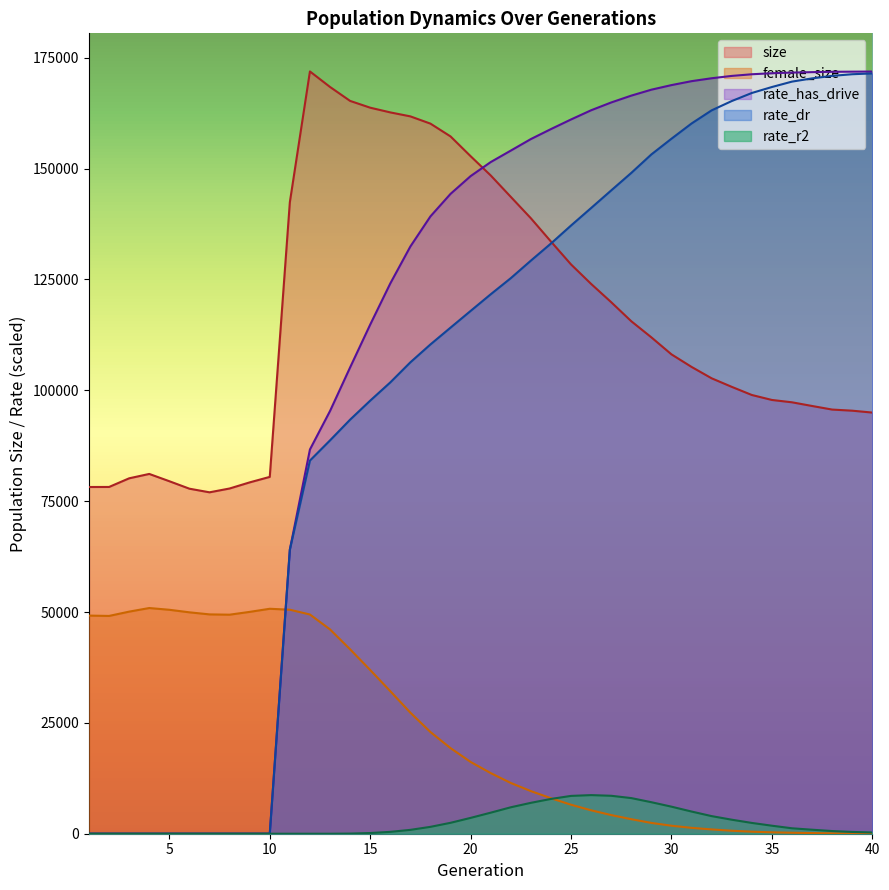

At which category is the sum across all series the highest?

27